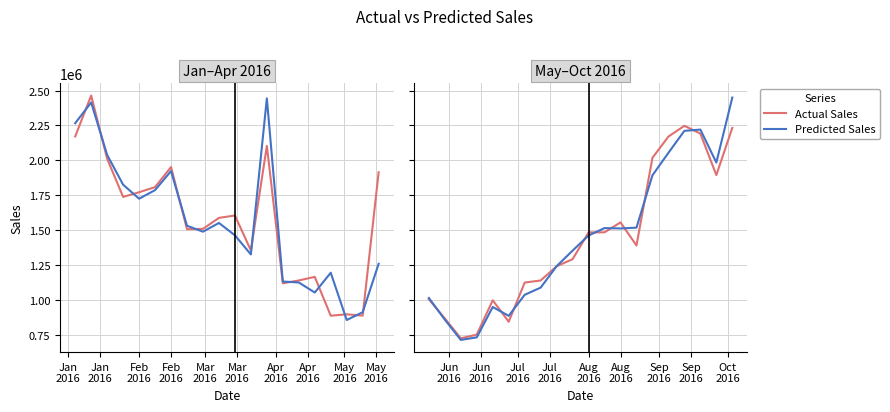

Count the number of data series in this chart.

2